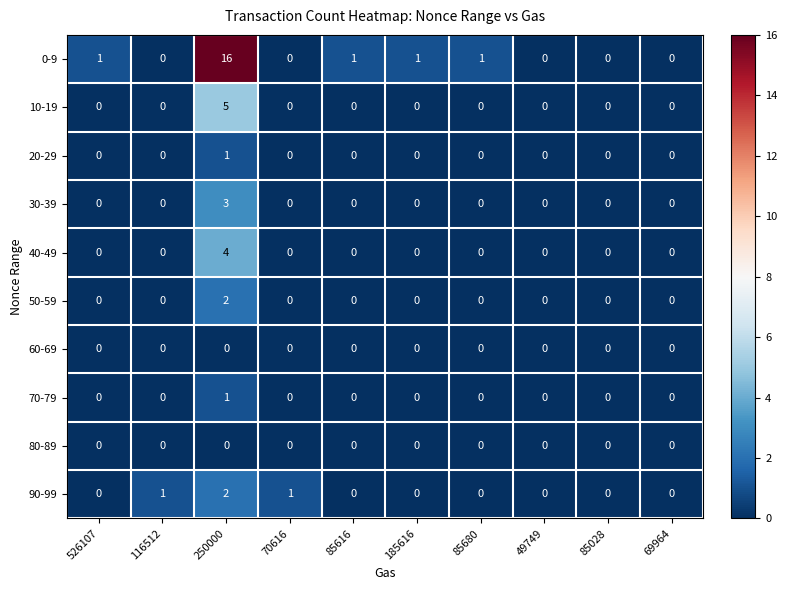

True or false: 60-69 has a value of 0 at 526107.

True